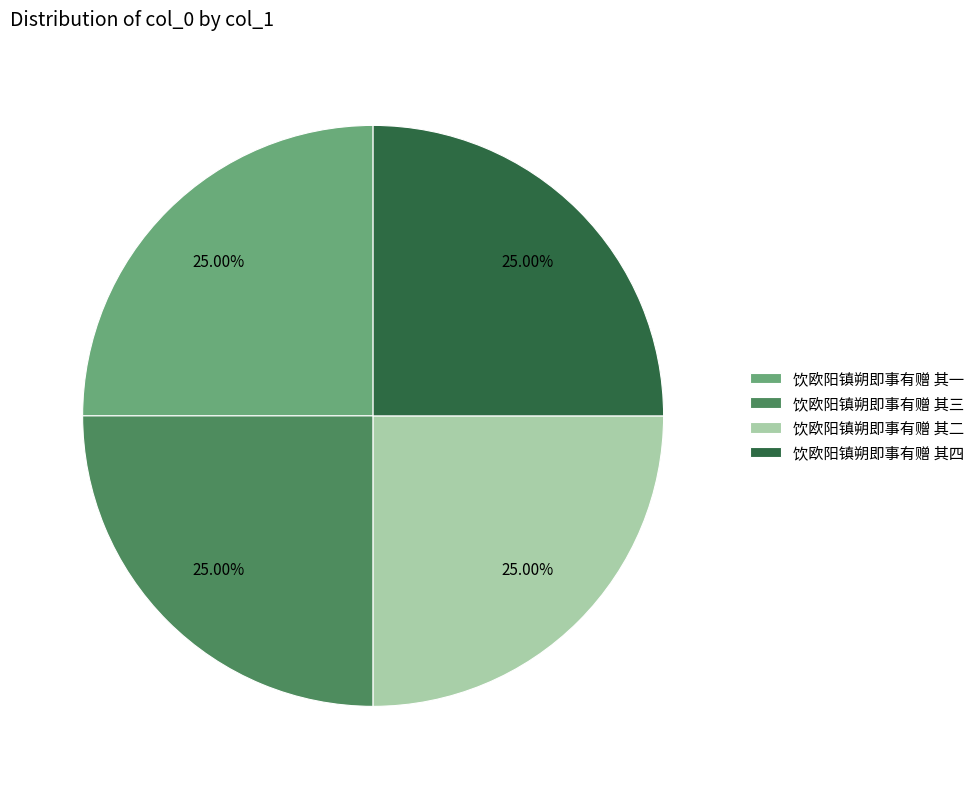

To the nearest percent, what is the average slice percentage?

25%